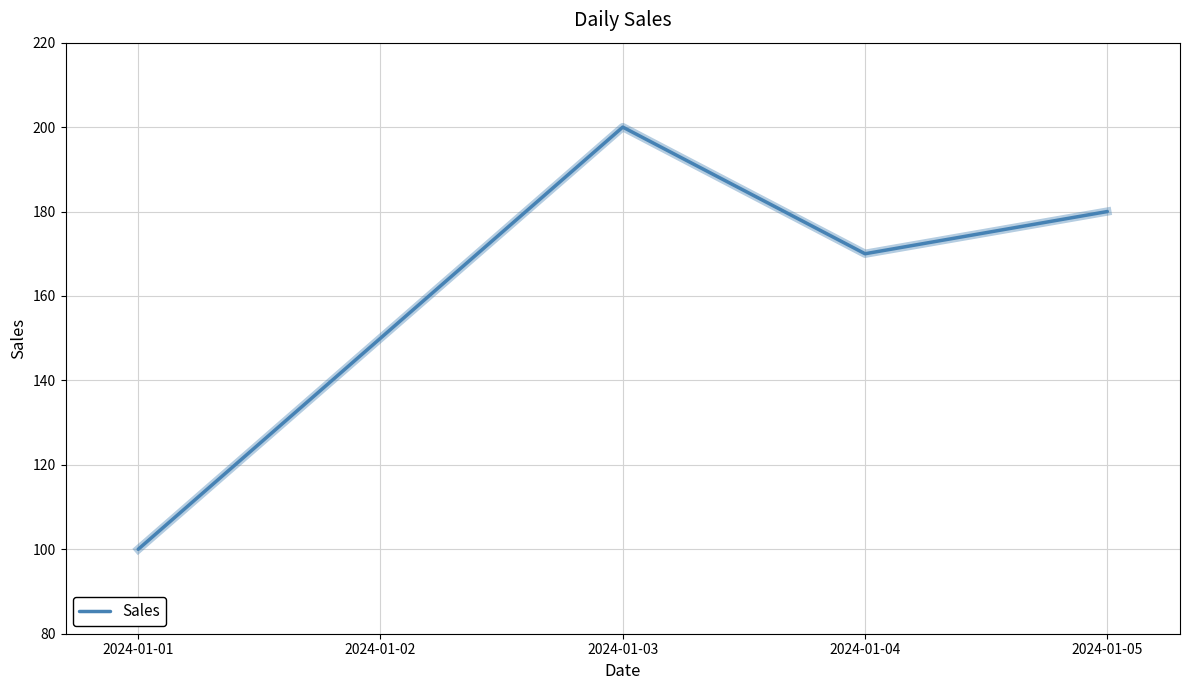

What is the greatest value displayed?

200